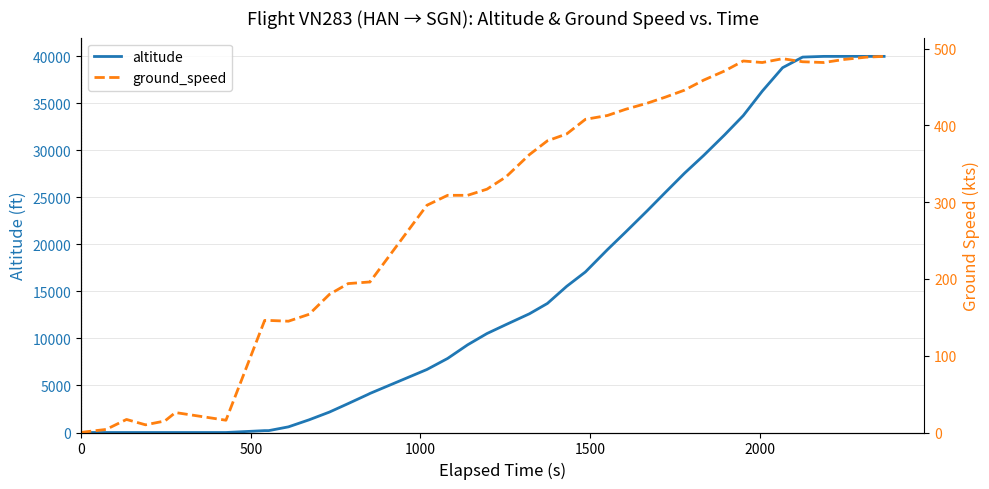

Which series ends up on top after the final intersection of ground_speed and altitude?

altitude